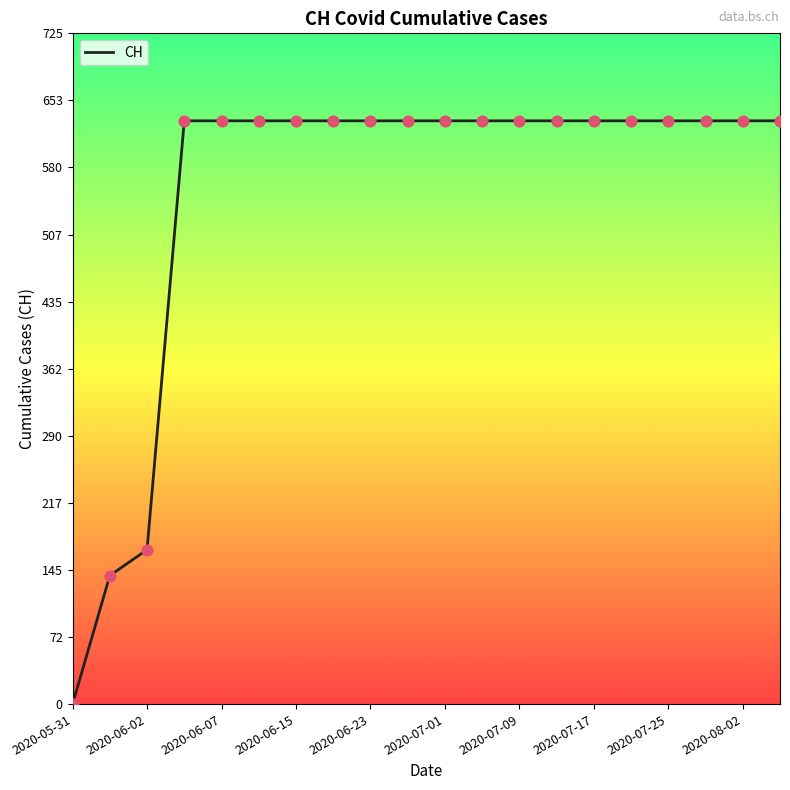

What is the difference between the maximum and minimum values?

631